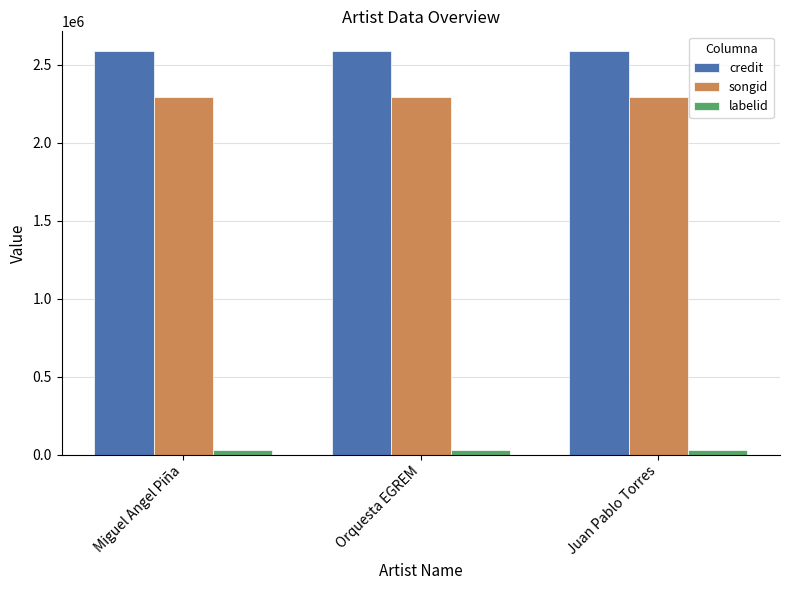

Is it true that credit equals 3549690 at Juan Pablo Torres?

False